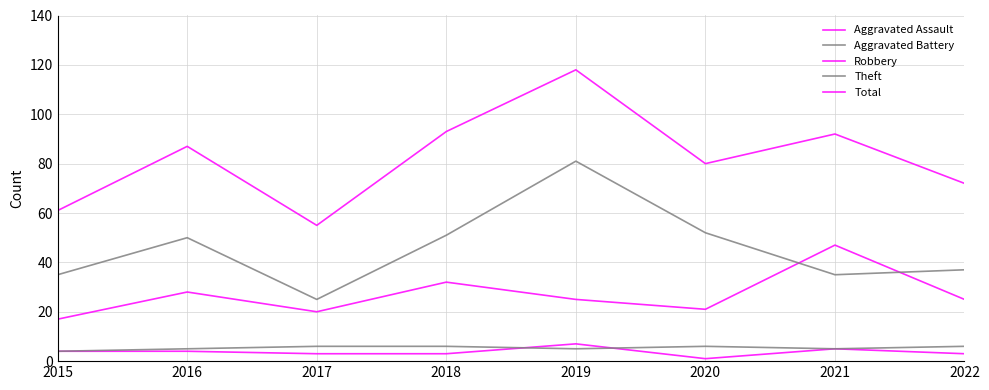

Reading left to right, list all the values displayed in this chart.

Aggravated Assault: 4	4	3	3	7	1	5	3
Aggravated Battery: 4	5	6	6	5	6	5	6
Robbery: 17	28	20	32	25	21	47	25
Theft: 35	50	25	51	81	52	35	37
Total: 61	87	55	93	118	80	92	72